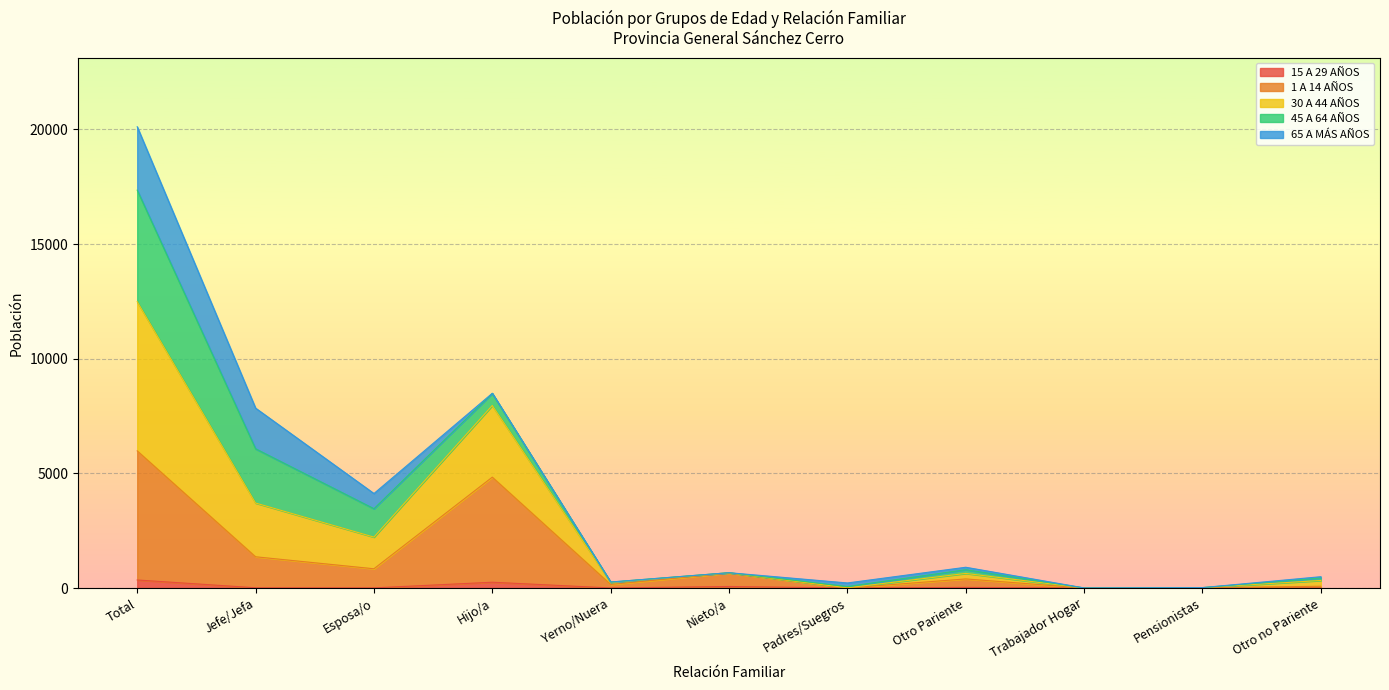

Between Otro Pariente and Jefe/Jefa, which is larger?

Otro Pariente